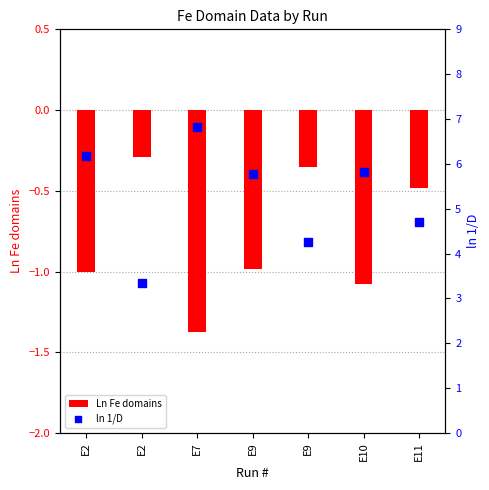

What are all the series names shown in the legend?

Ln Fe domains, ln 1/D